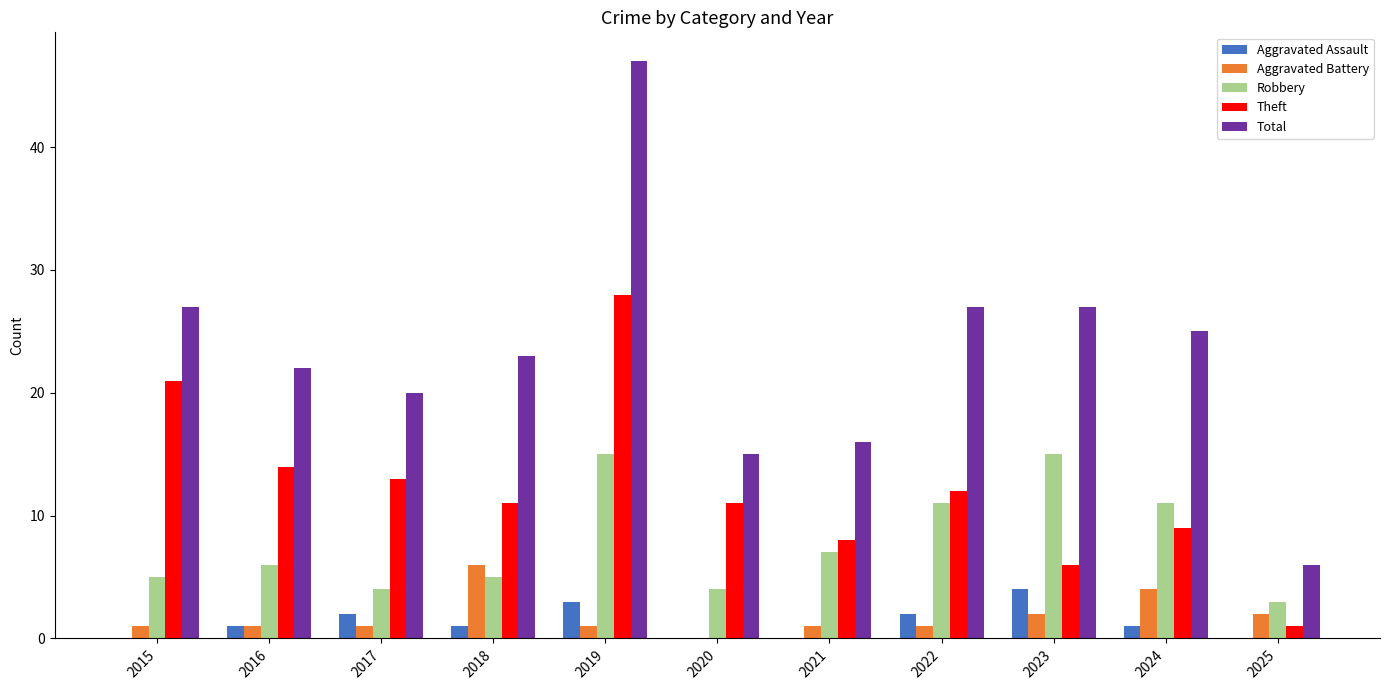

Which series has the widest spread of values?

Total